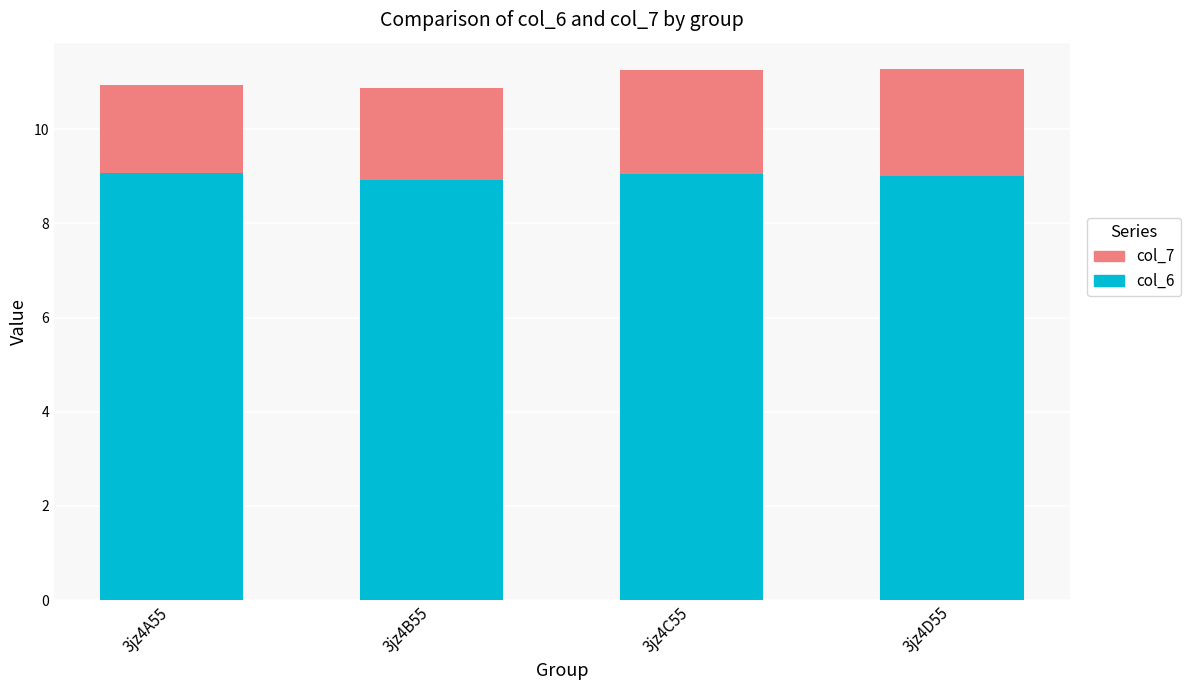

What is the average value of the col_6 series?

9.0